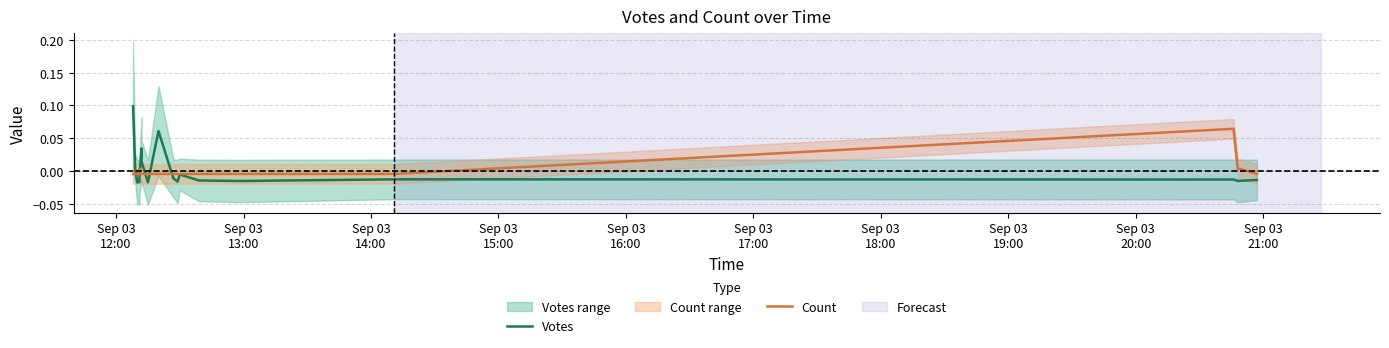

True or false: Count has a value of 0.0 at Sep 03
16:00.

True